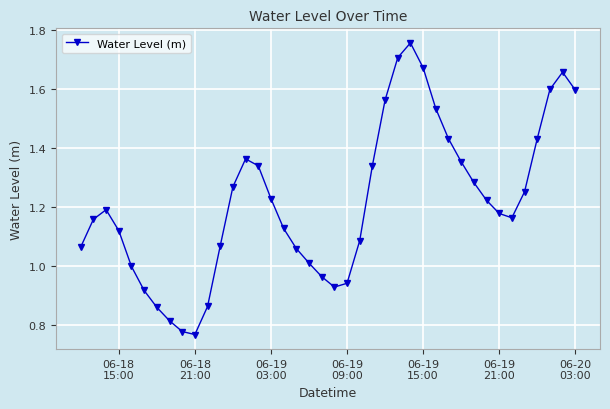

How many points are lower than both their immediate neighbors (excluding endpoints)?

3